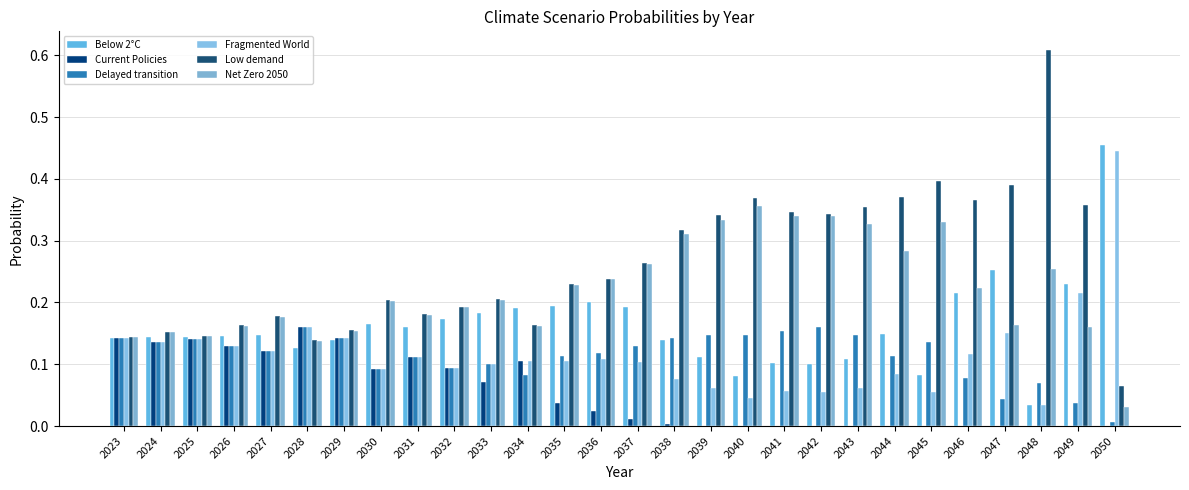

Which category has the lowest value in the Net Zero 2050 series?

2050